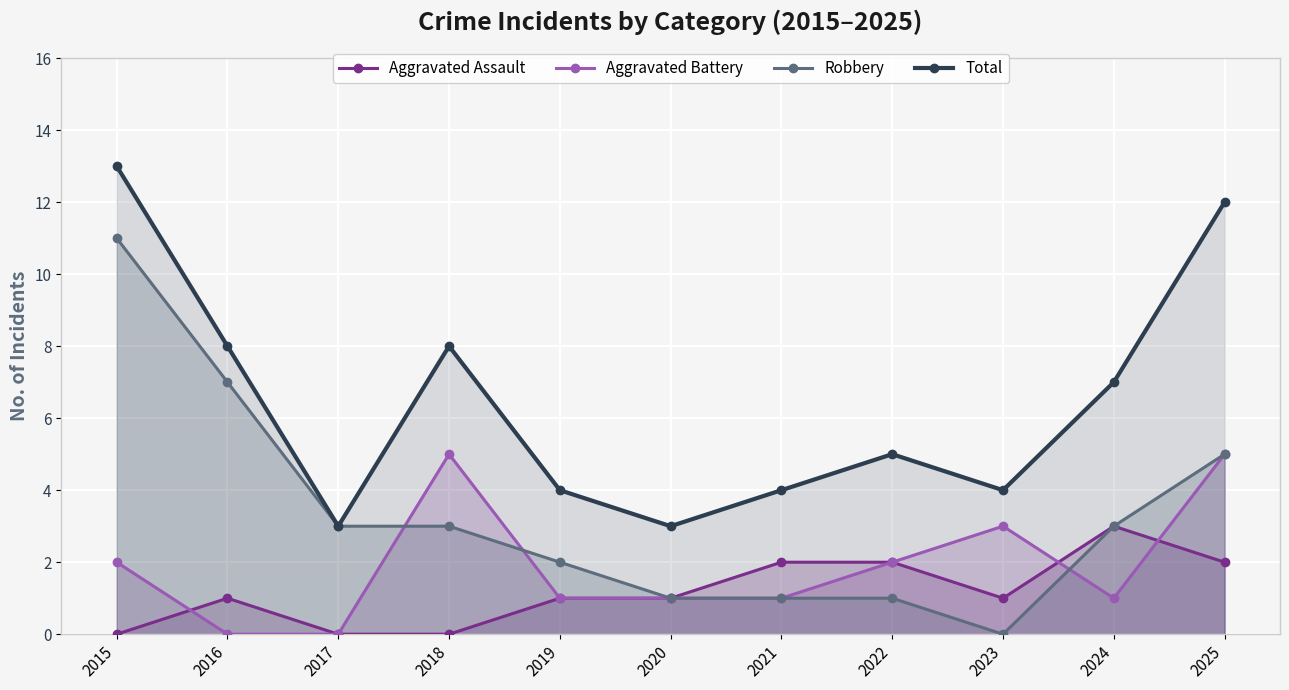

What is the difference between the Total values at 2015 and 2022?

8